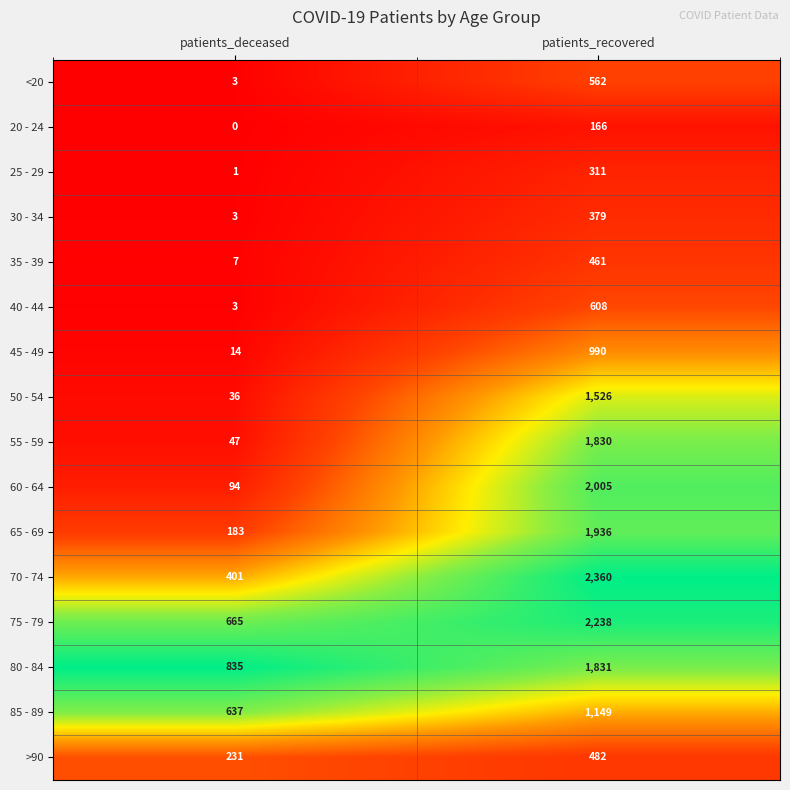

What is the difference between the 45 - 49 values at patients_recovered and patients_deceased?

976